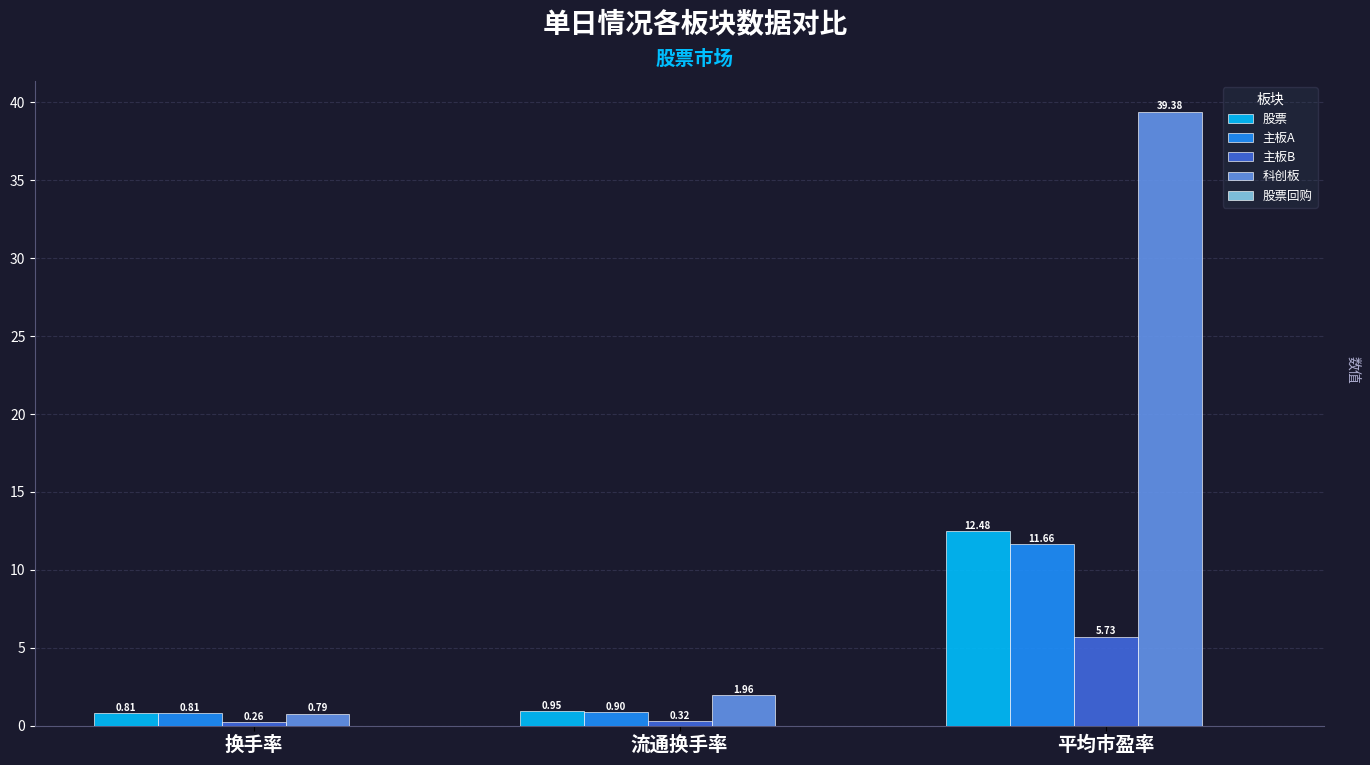

What is the label of the 3rd bar from the right?

换手率